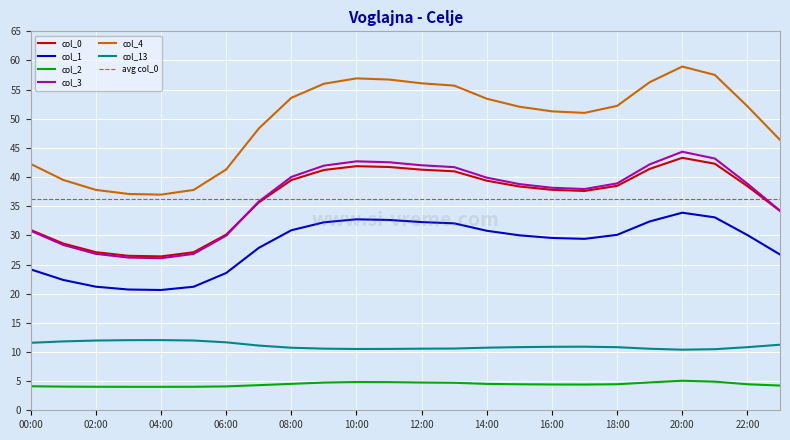

Count the number of data series in this chart.

6